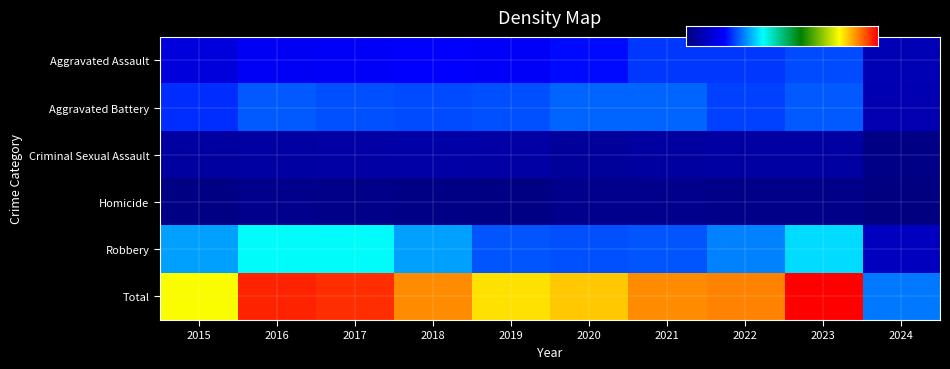

Is it true that Total equals 49008 at 2017?

False